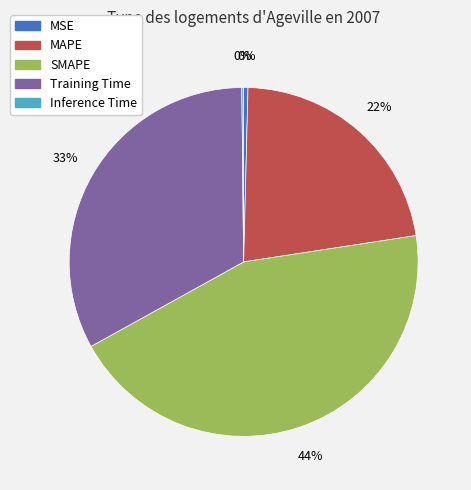

Combined, do SMAPE and Training Time account for over 50%?

Yes